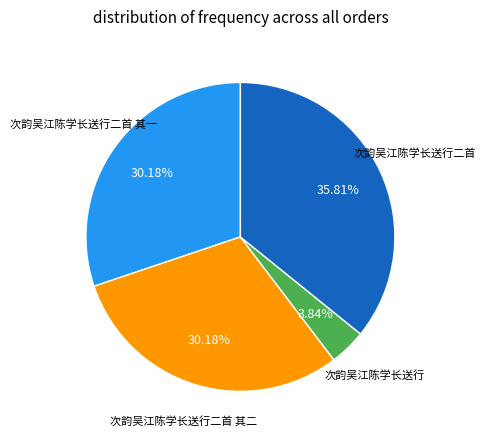

Does any single category account for the majority?

No